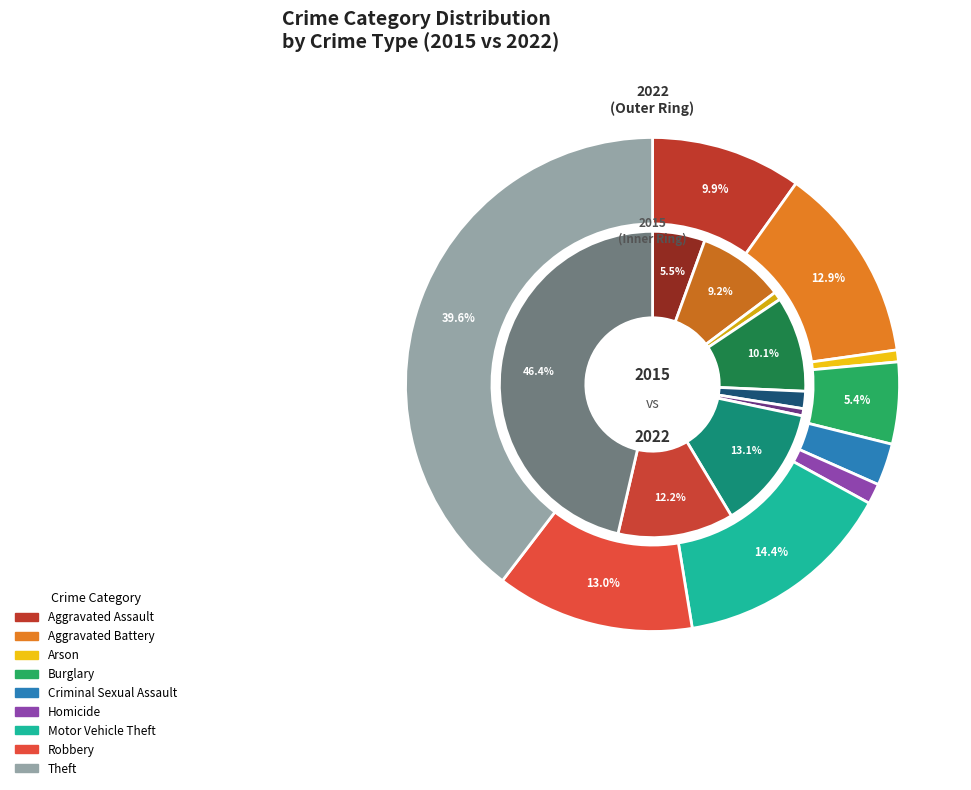

To the nearest percent, what portion does Motor Vehicle Theft represent?

13%